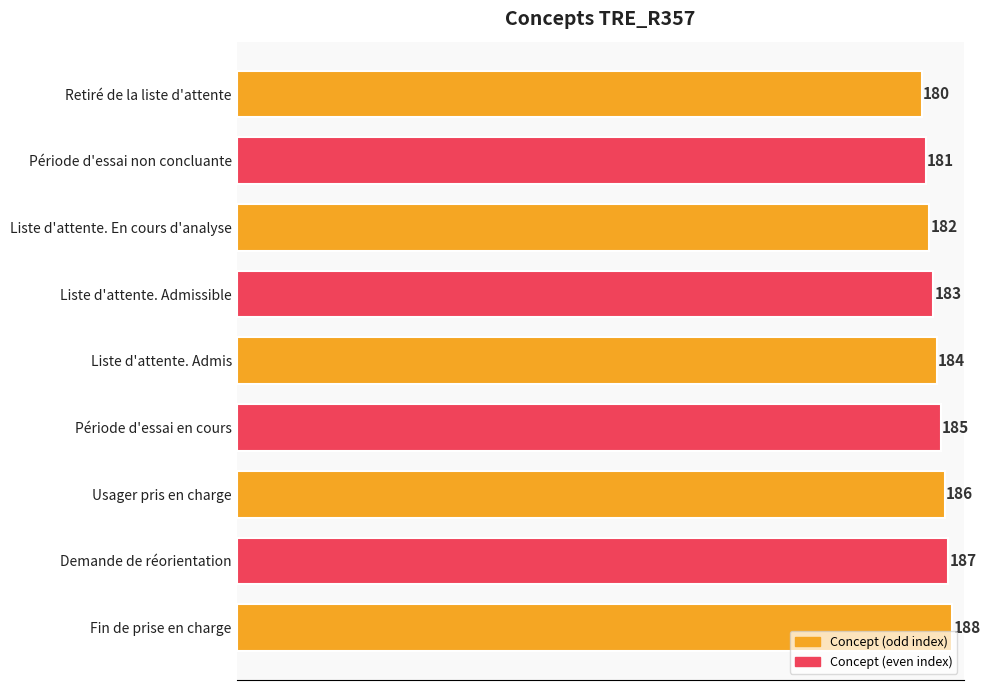

Rank the categories by value from highest to lowest.

Fin de prise en charge, Demande de réorientation, Usager pris en charge, Période d'essai en cours, Liste d'attente. Admis, Liste d'attente. Admissible, Liste d'attente. En cours d'analyse, Période d'essai non concluante, Retiré de la liste d'attente